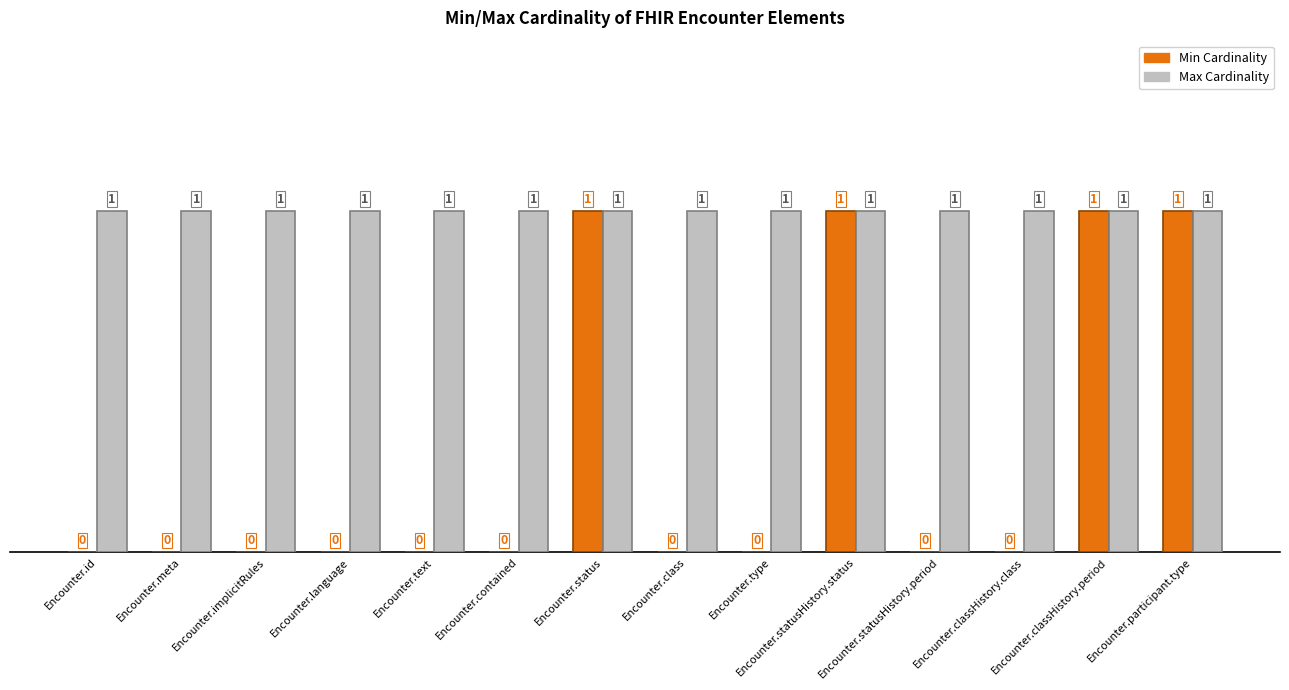

Which series has the largest total across all categories?

Max Cardinality